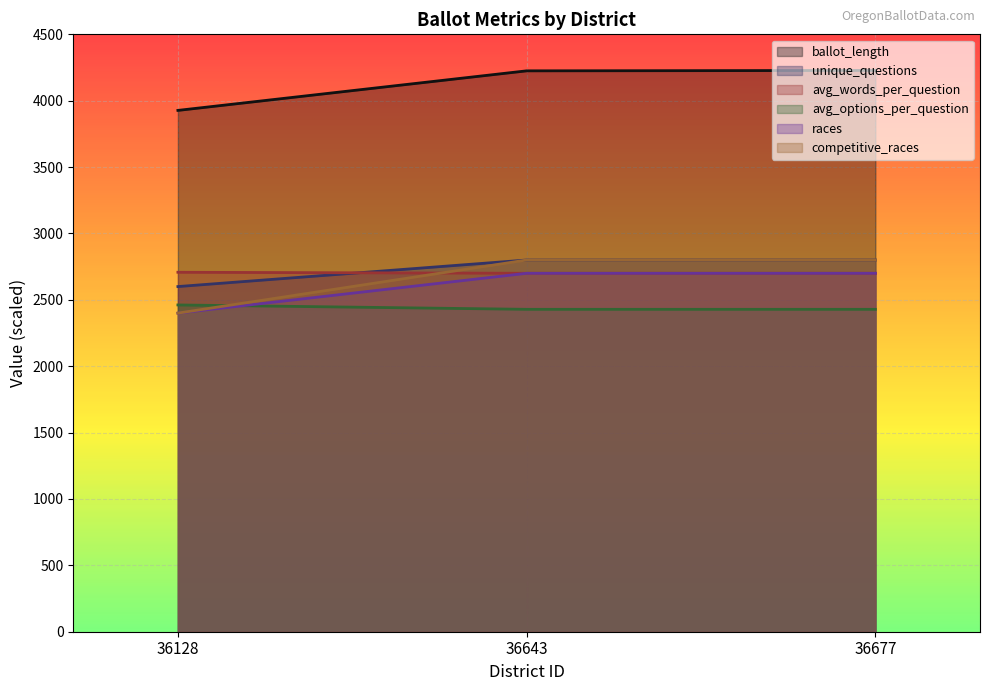

The avg_words_per_question series shows 2700.0 at 36677. True or false?

True